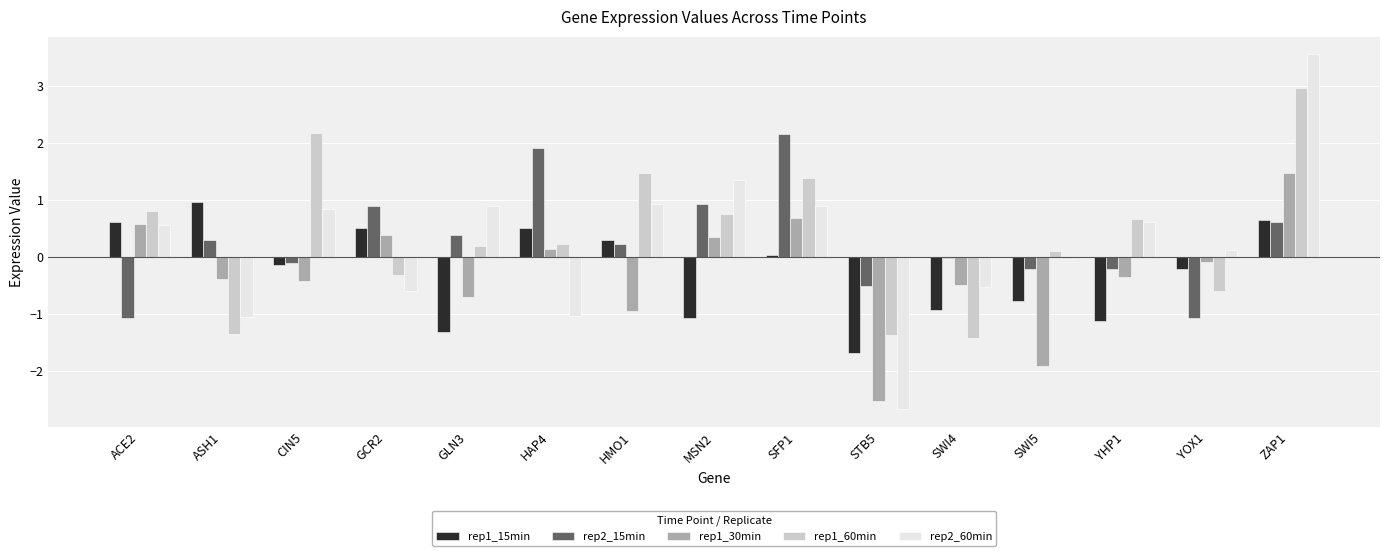

The value of rep1_15min at SFP1 is 0.0. True or false?

True